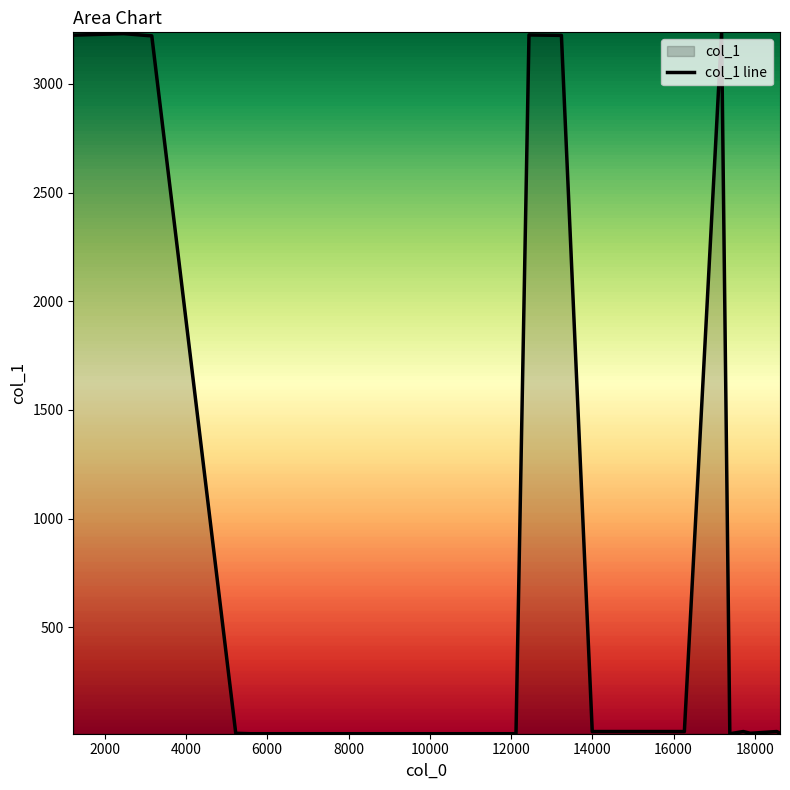

What is the difference between the maximum and minimum values?

3227